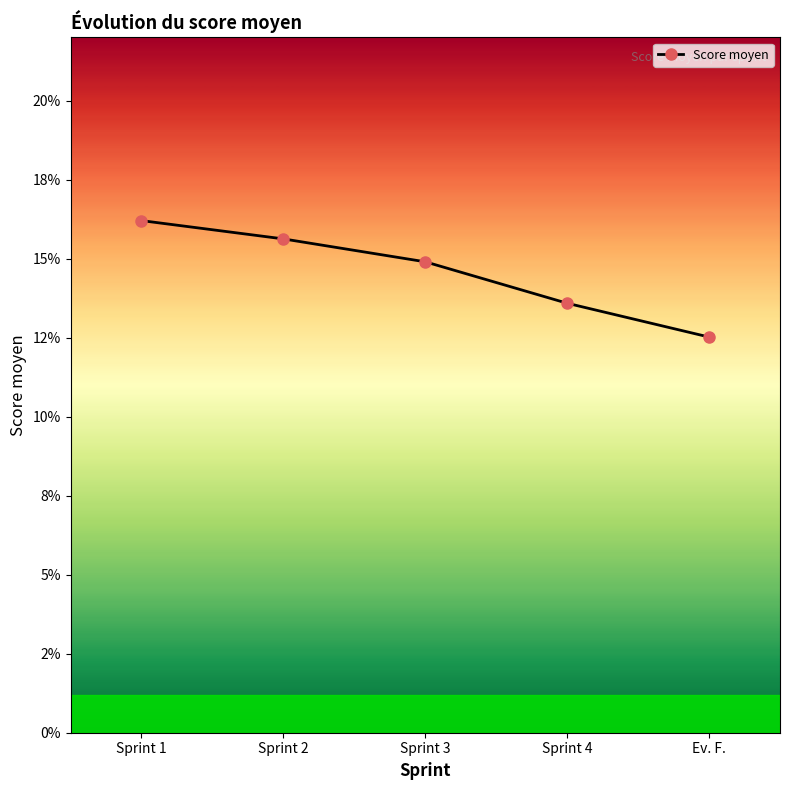

Reading left to right, extract all data points from this chart.

0.2	0.2	0.1	0.1	0.1